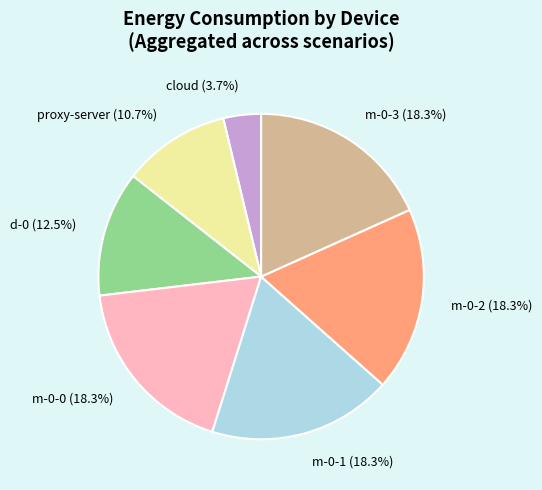

Is there a majority slice in this chart?

No